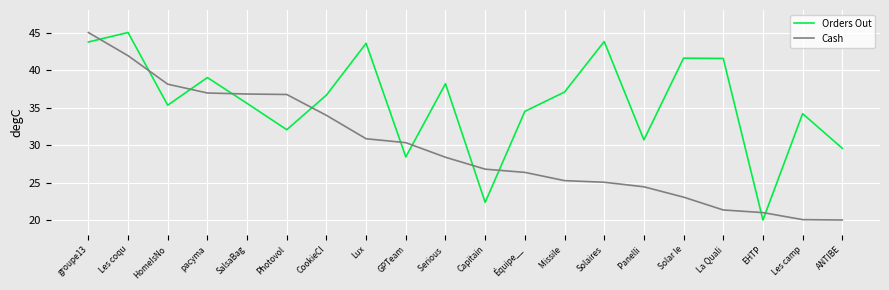

What is the sum of all Orders Out values?

712.7